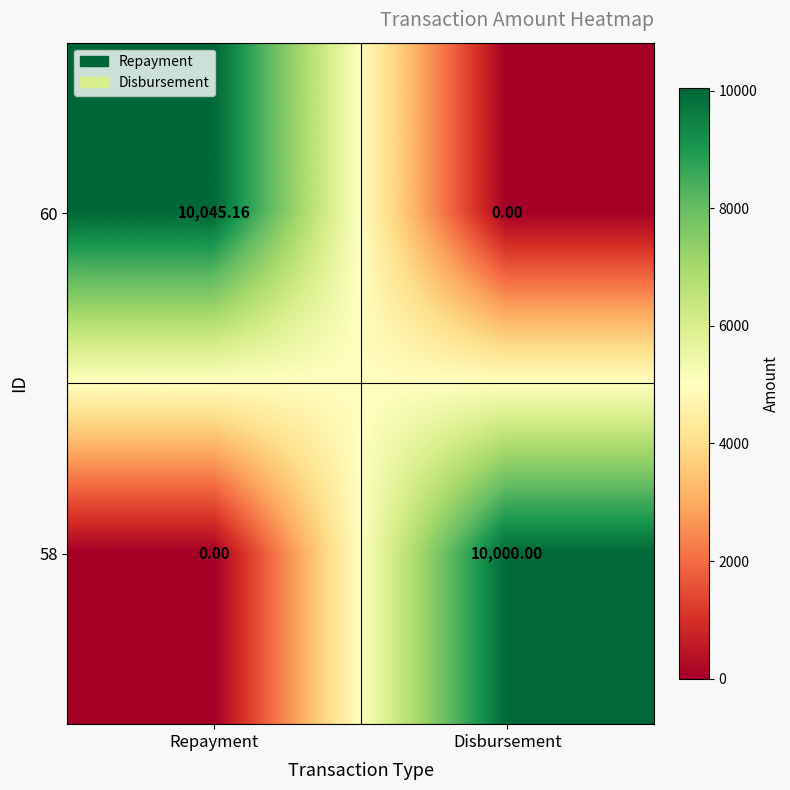

What is the difference between the highest and lowest values at Repayment?

10045.2